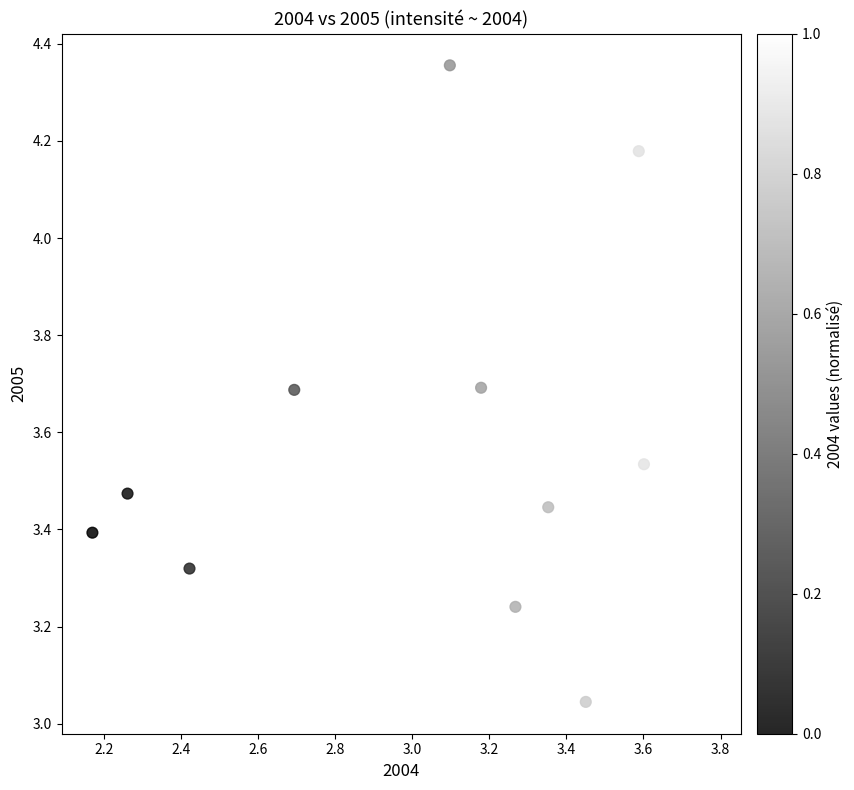

What is the range of X values (max minus min)?

1.6